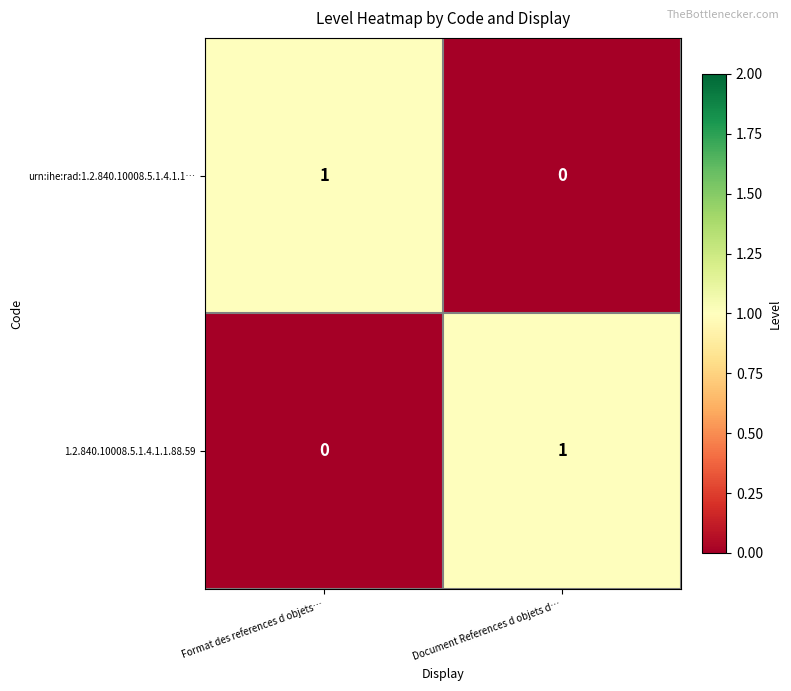

Reading left to right, list all the values displayed in this chart.

urn:ihe:rad:1.2.840.10008.5.1.4.1.1…: 1	0
1.2.840.10008.5.1.4.1.1.88.59: 0	1